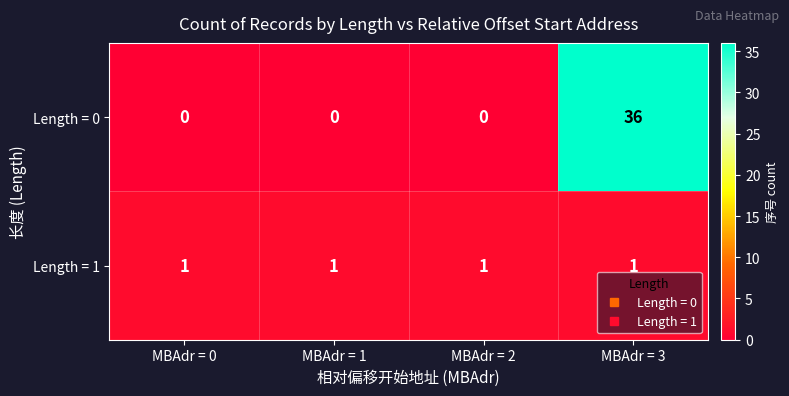

Rank the series at MBAdr = 2 from lowest to highest value.

Length = 0, Length = 1